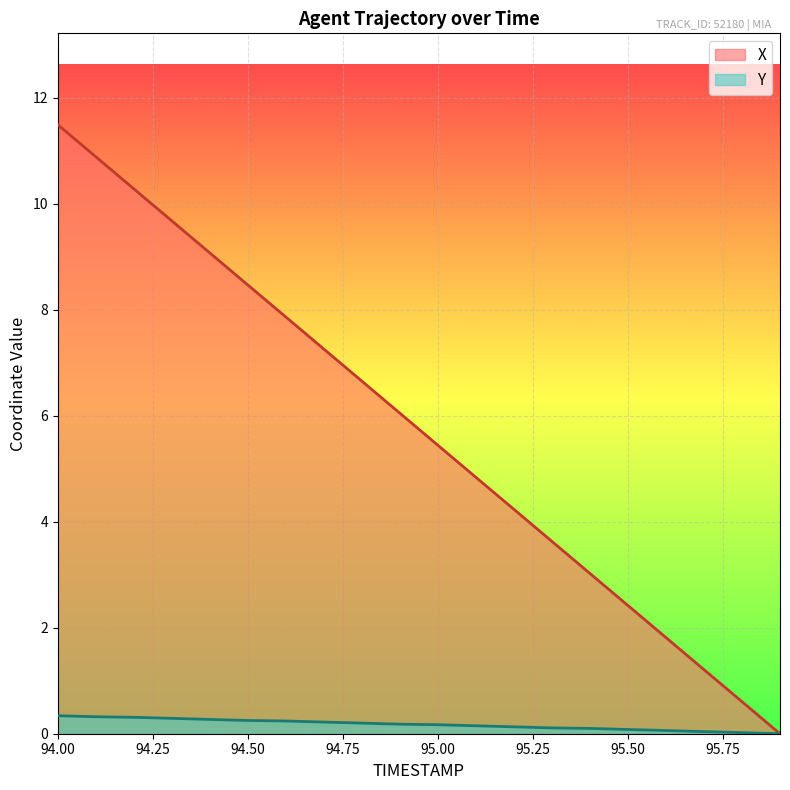

What is the total value across all series at 94.6?

8.1